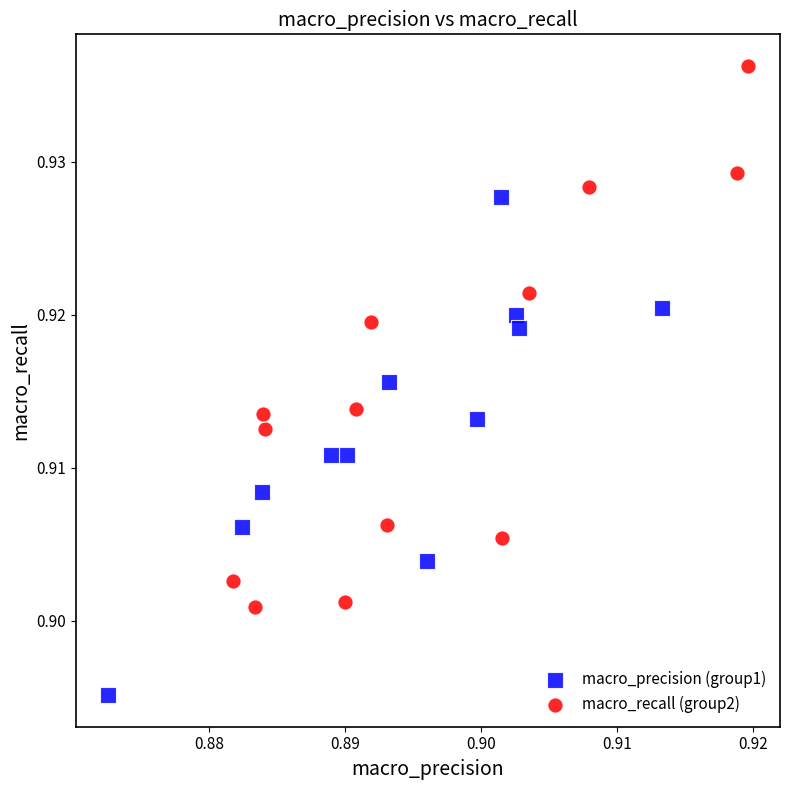

Which series contains the highest Y value?

macro_recall (group2)